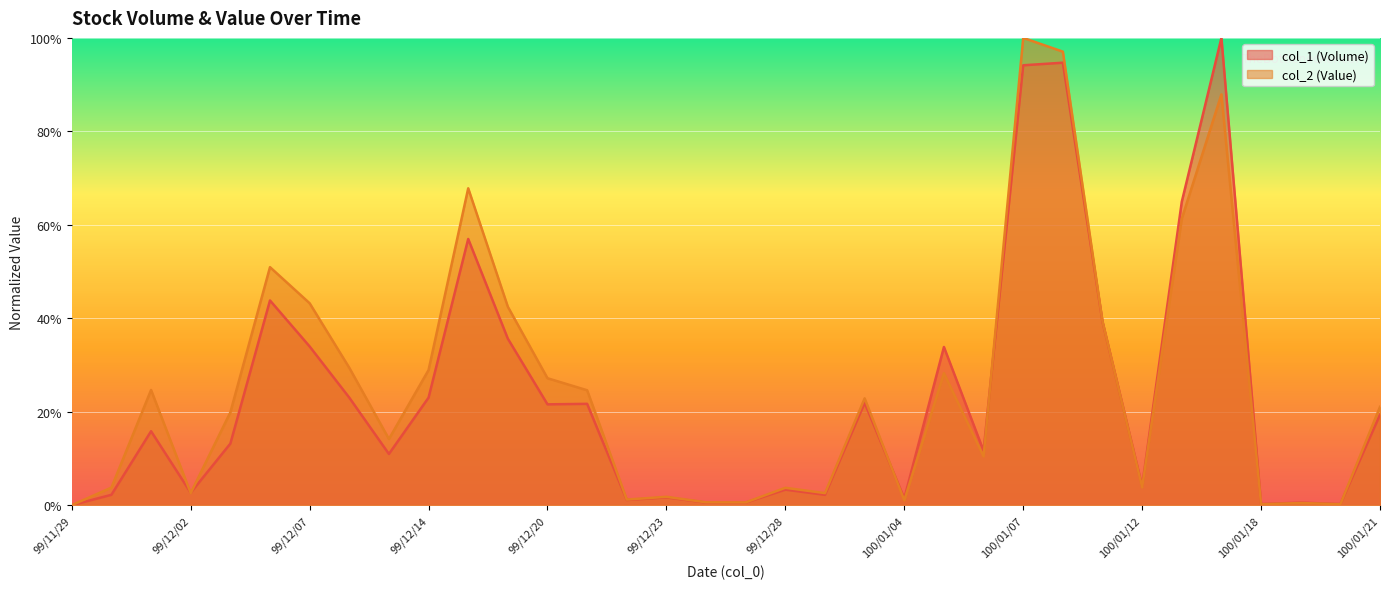

What is the sum of the col_1 (Volume) values at 100/01/11 and 99/12/20?

0.6